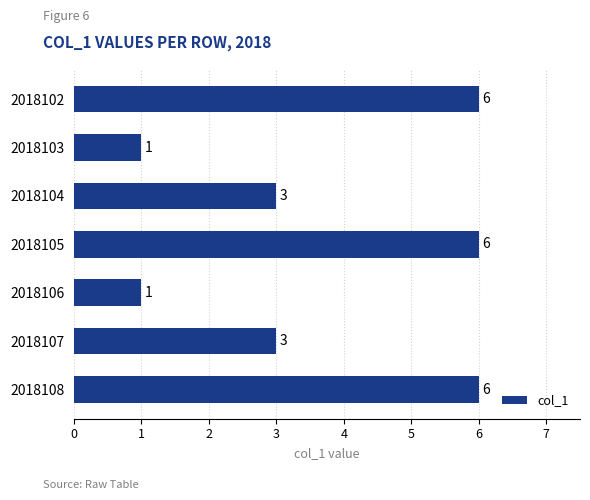

Is it true that the value at 2018107 is 5?

False